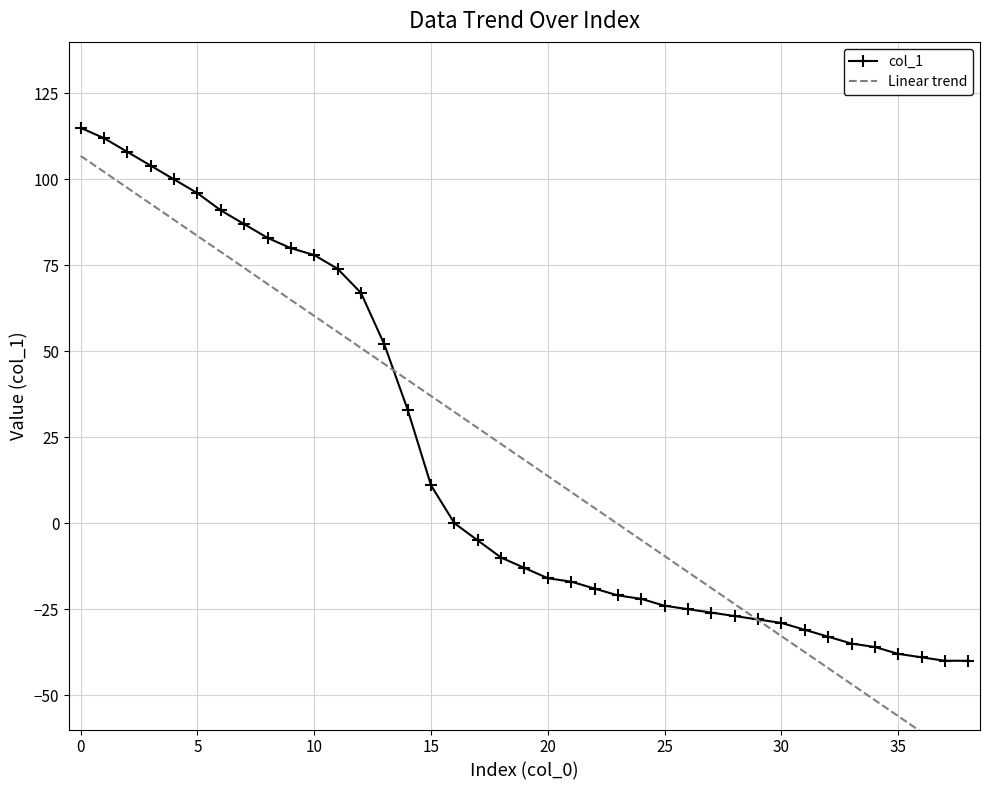

How many lines are shown in the chart?

2